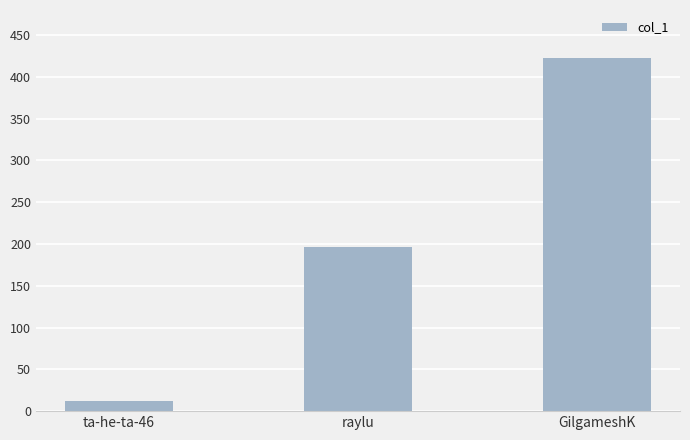

Between raylu and ta-he-ta-46, which is larger?

raylu